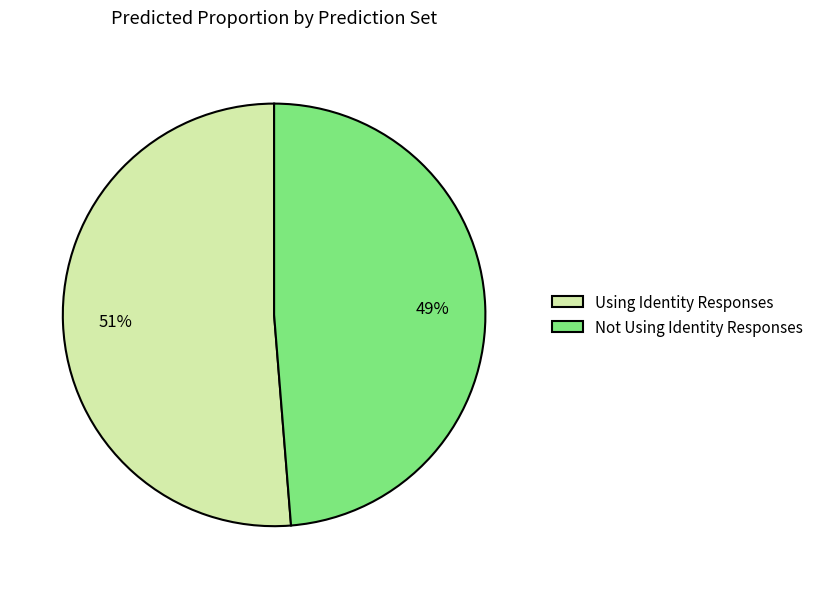

Rank the categories by value from highest to lowest.

Using Identity Responses, Not Using Identity Responses